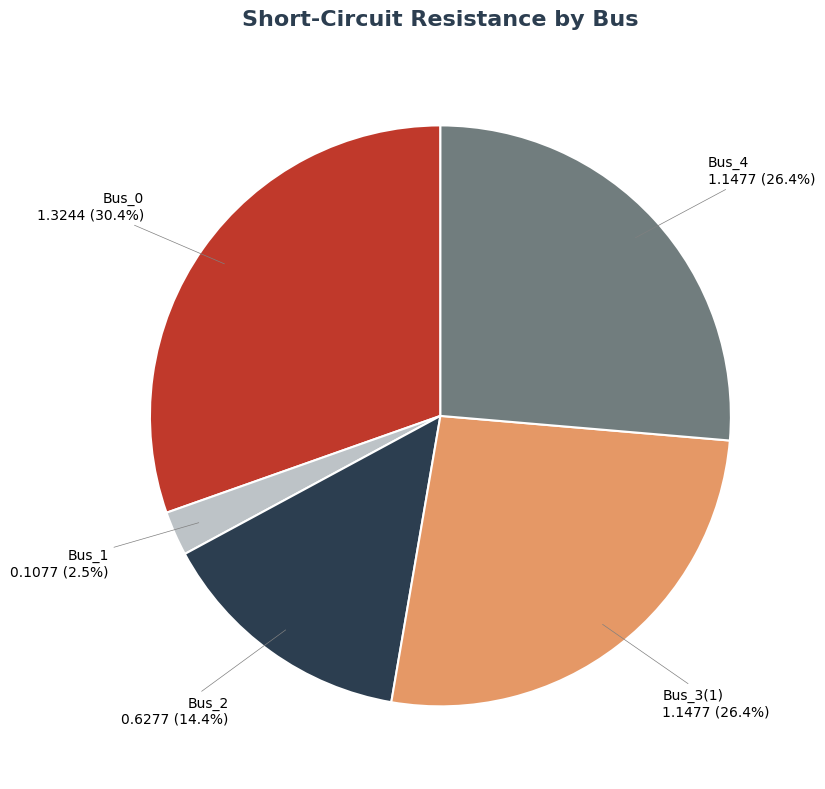

Is it true that Bus_2 is 1% of the pie?

False